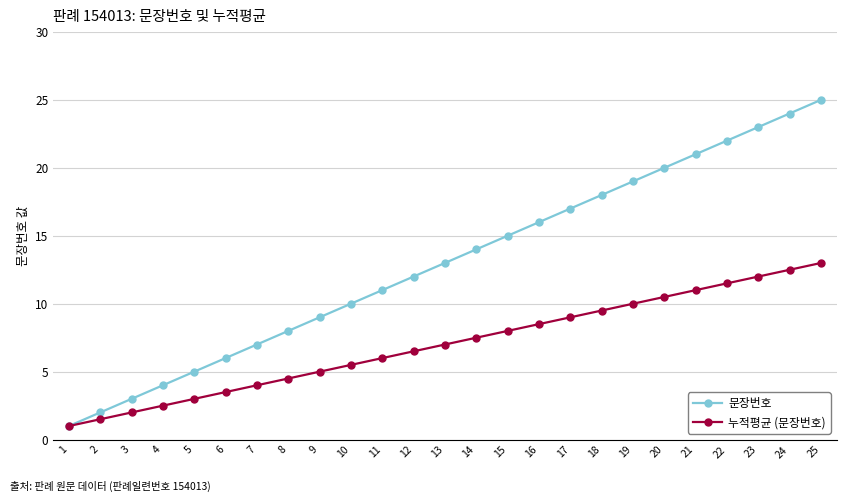

What is the difference between the maximum and minimum values in the 문장번호 series?

24.0